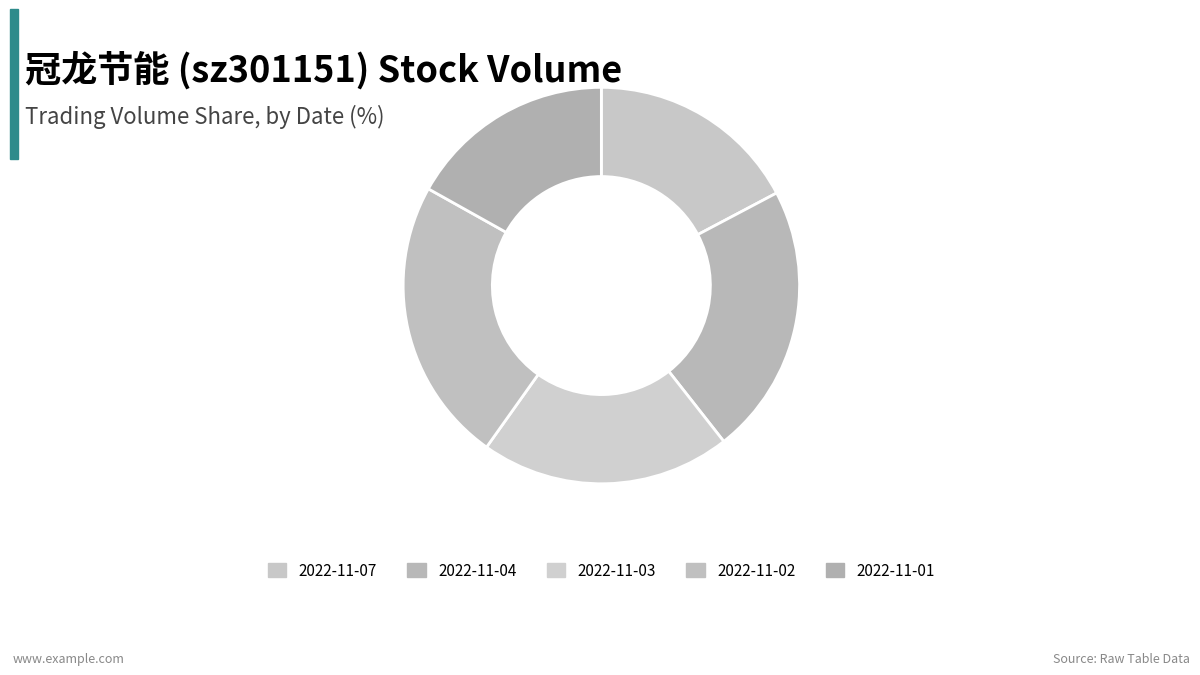

Which category has the biggest portion of the pie?

2022-11-02